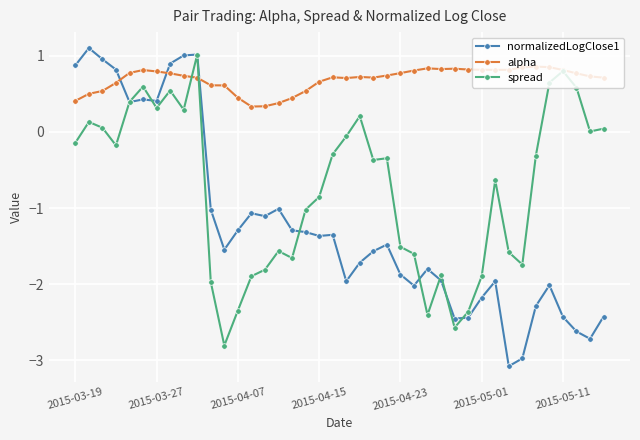

What is the value of the spread point at the 21st from the left?

-0.1